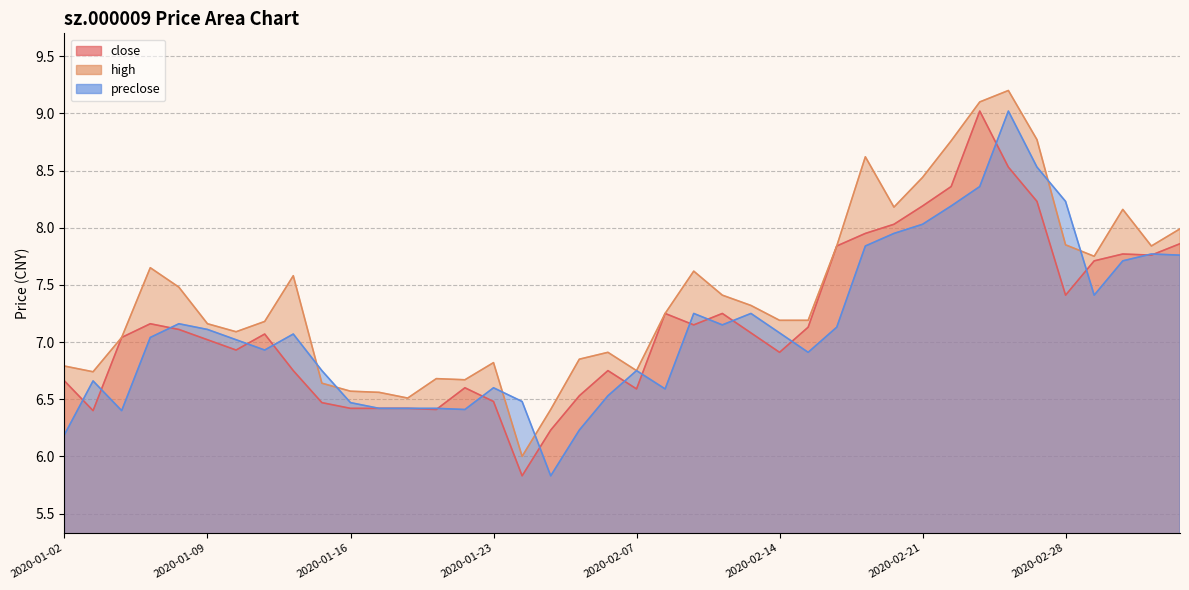

How many values in the close series are below 7?

17